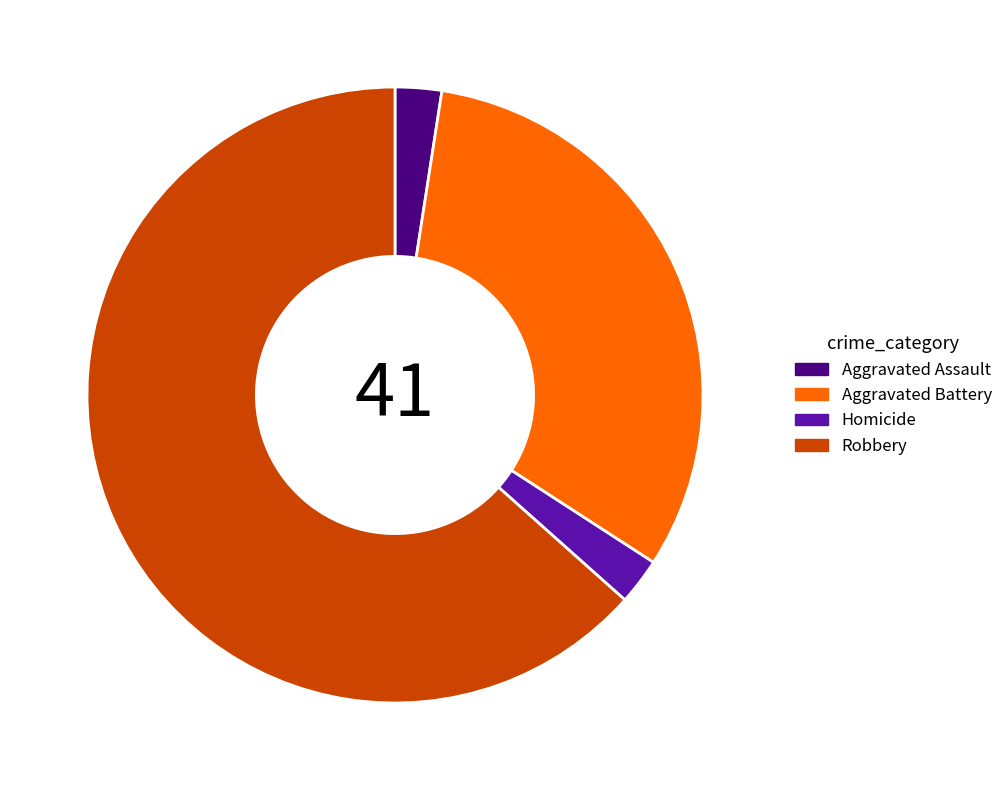

The Aggravated Battery slice represents 20% of the pie. True or false?

False